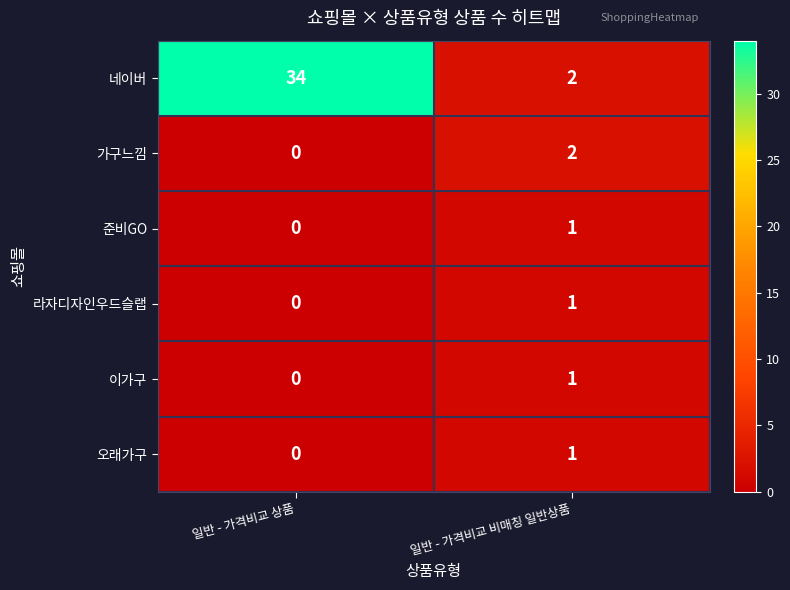

Reading right to left, list all the values displayed in this chart.

네이버: 2	34
가구느낌: 2	0
준비GO: 1	0
라자디자인우드슬랩: 1	0
이가구: 1	0
오래가구: 1	0